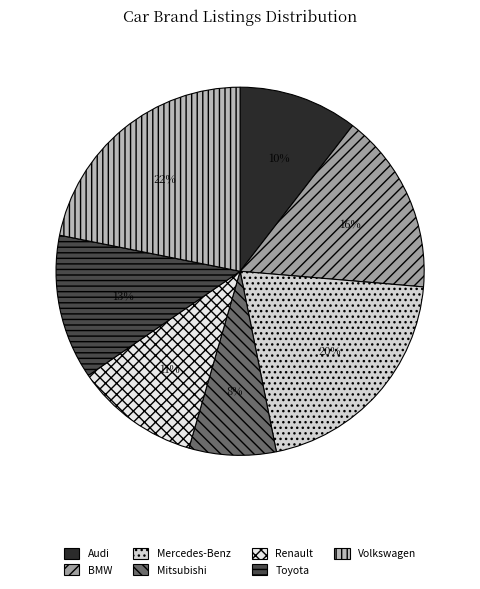

Combined, do Renault and Mitsubishi account for over 50%?

No